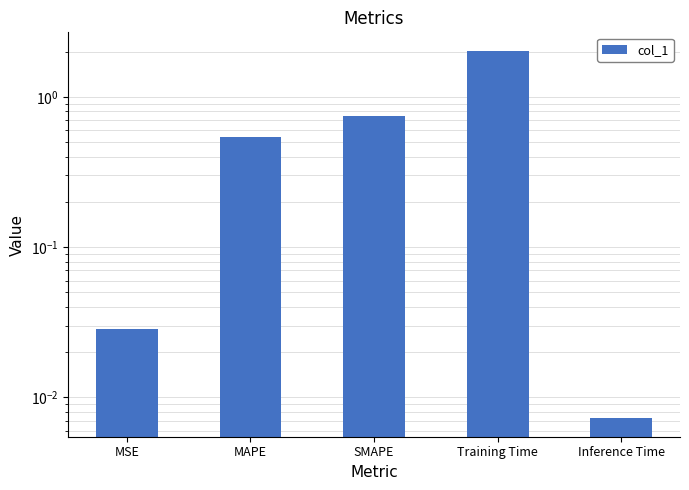

Count the number of categories in the chart.

5